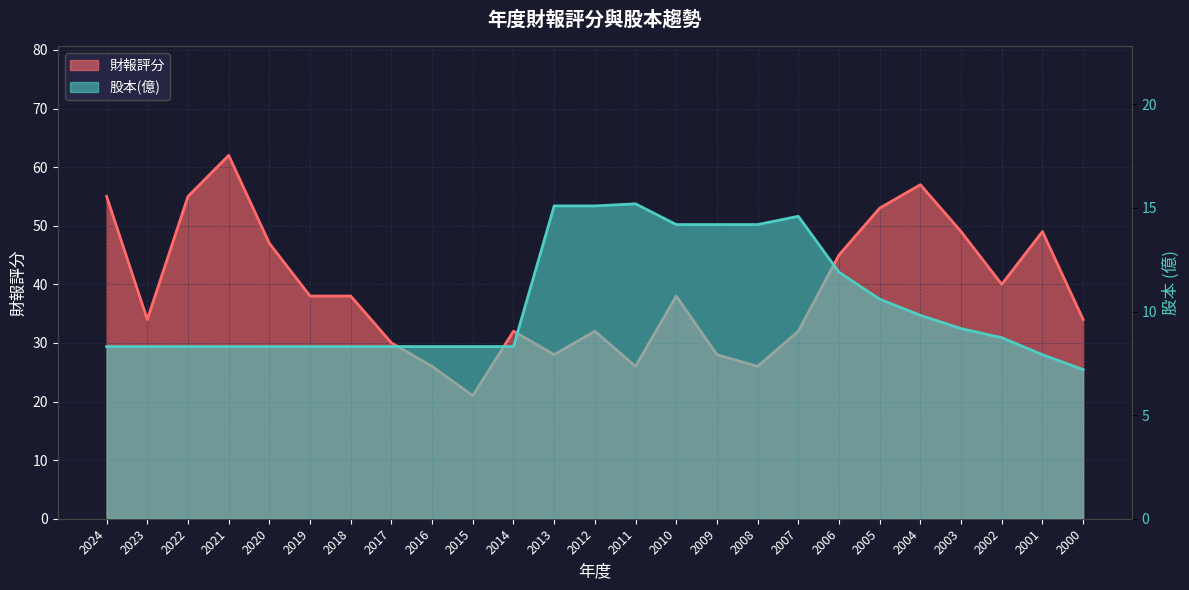

The 股本(億) series shows 8.3 at 2017. True or false?

True